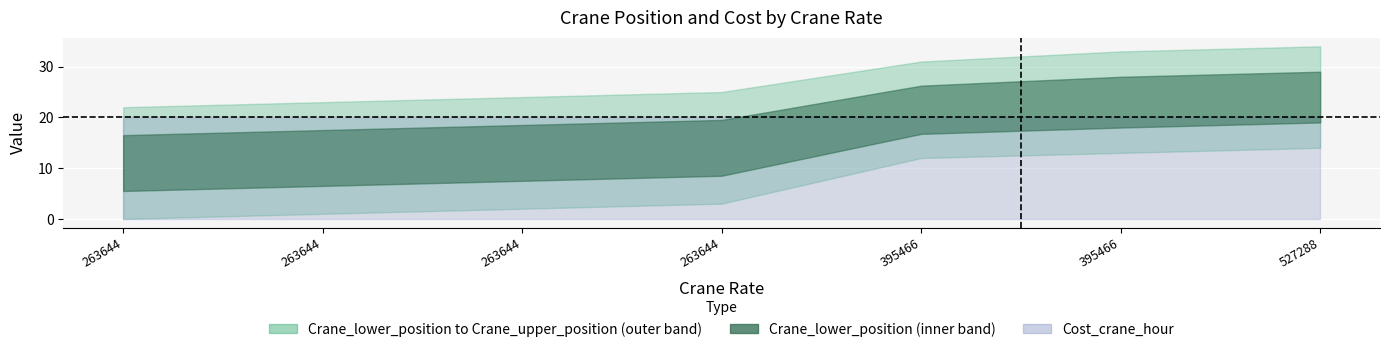

True or false: Cost_crane_hour and Crane_upper_position intersect in this chart.

False